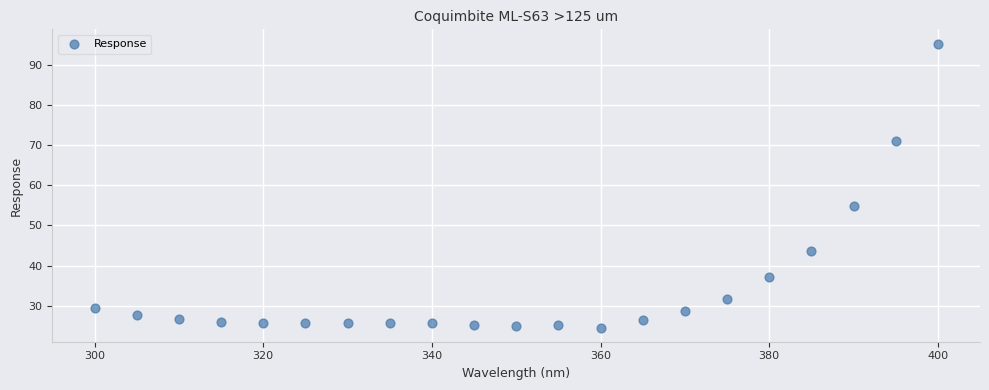

What is the range of X values (max minus min)?

100.0